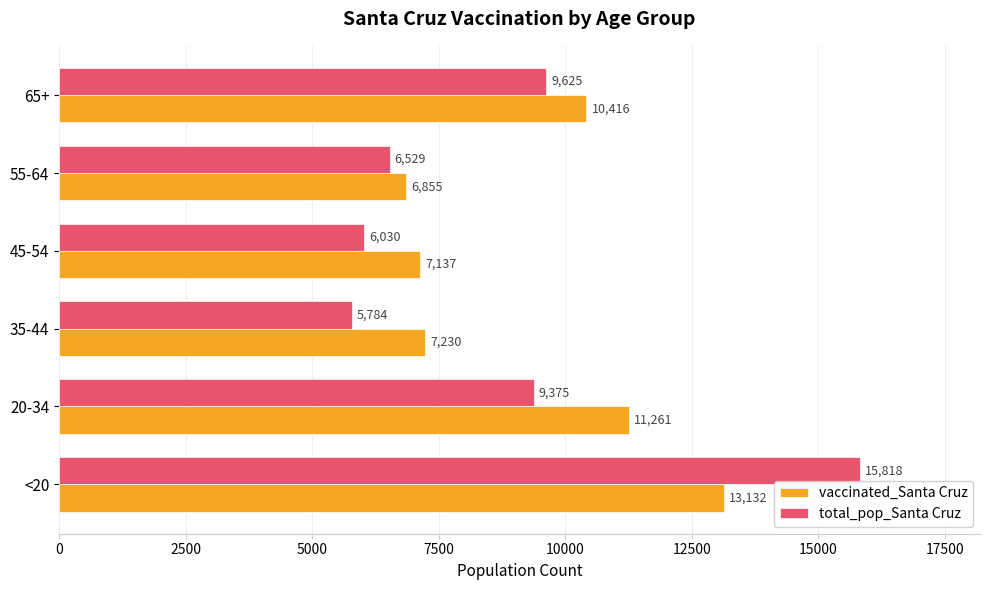

Which series has the largest total across all categories?

vaccinated_Santa Cruz